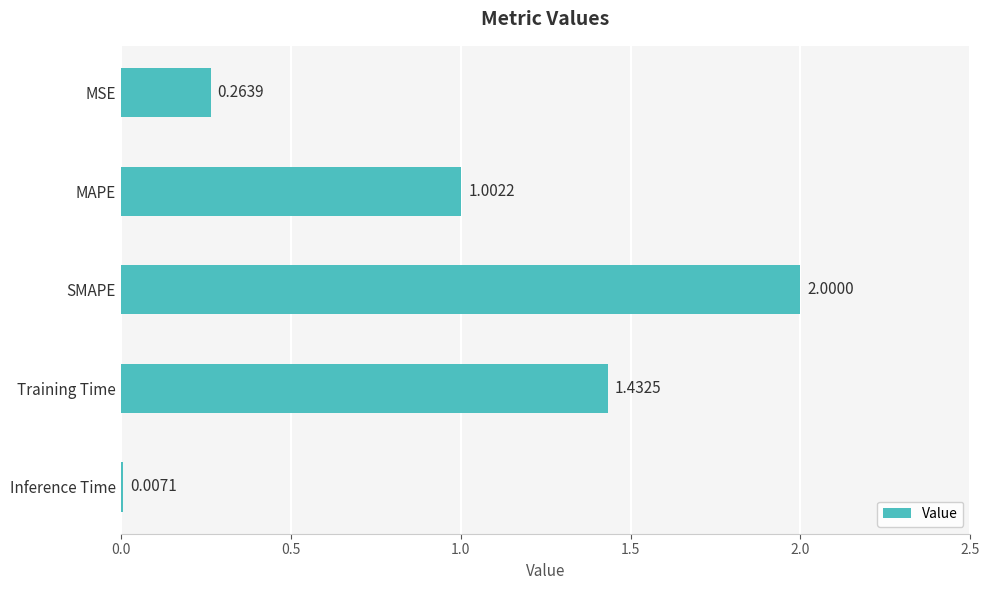

Which label corresponds to the largest value in the chart?

SMAPE